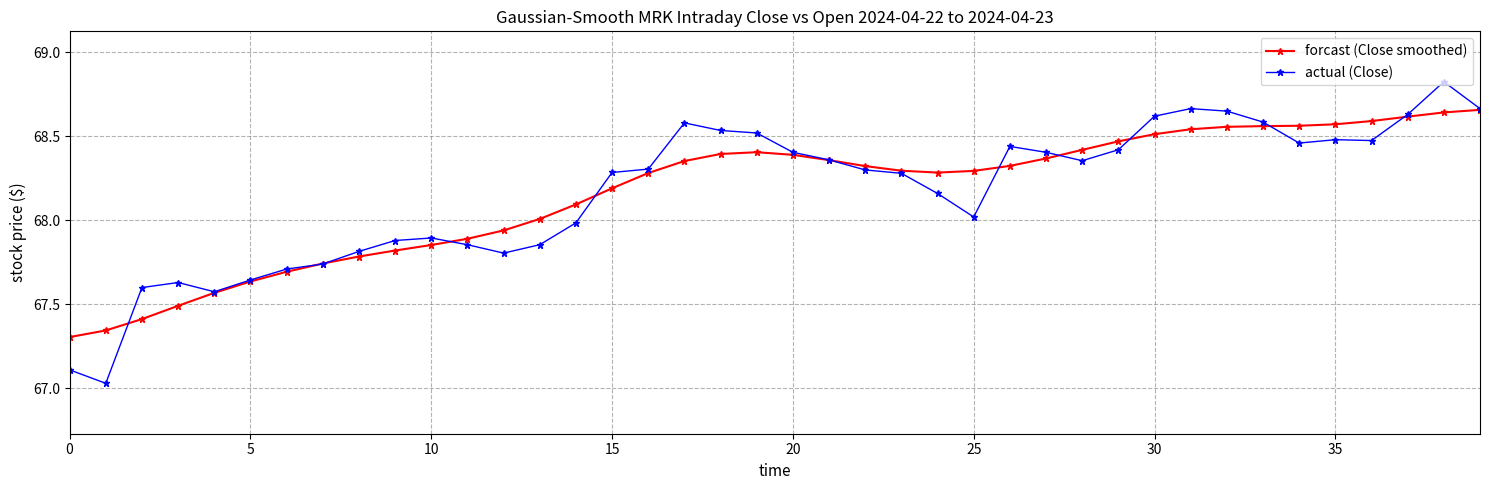

True or false: actual (Close) has more than 2 interior local peaks.

True